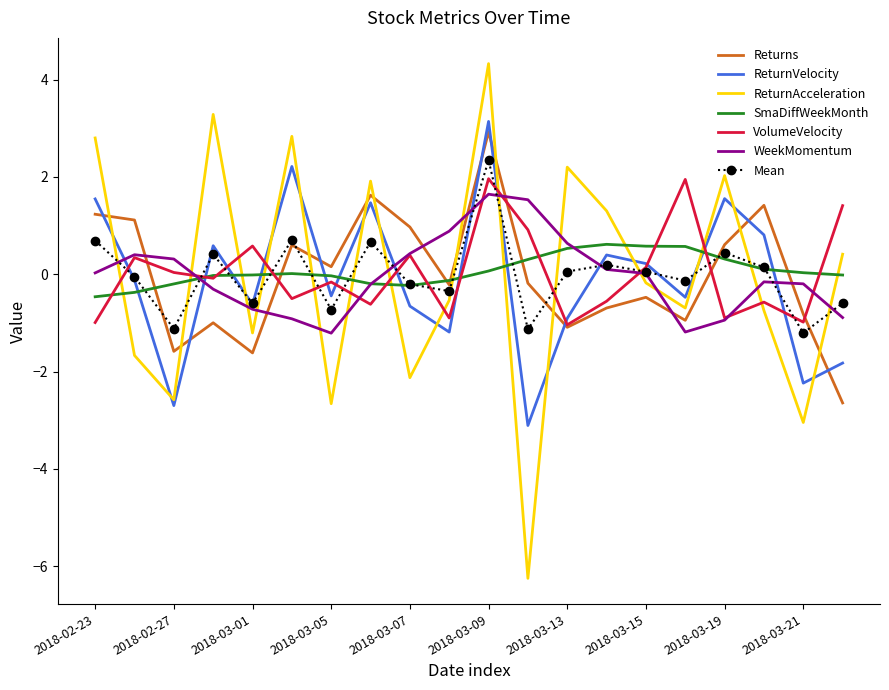

Which series has the widest spread of values?

ReturnAcceleration